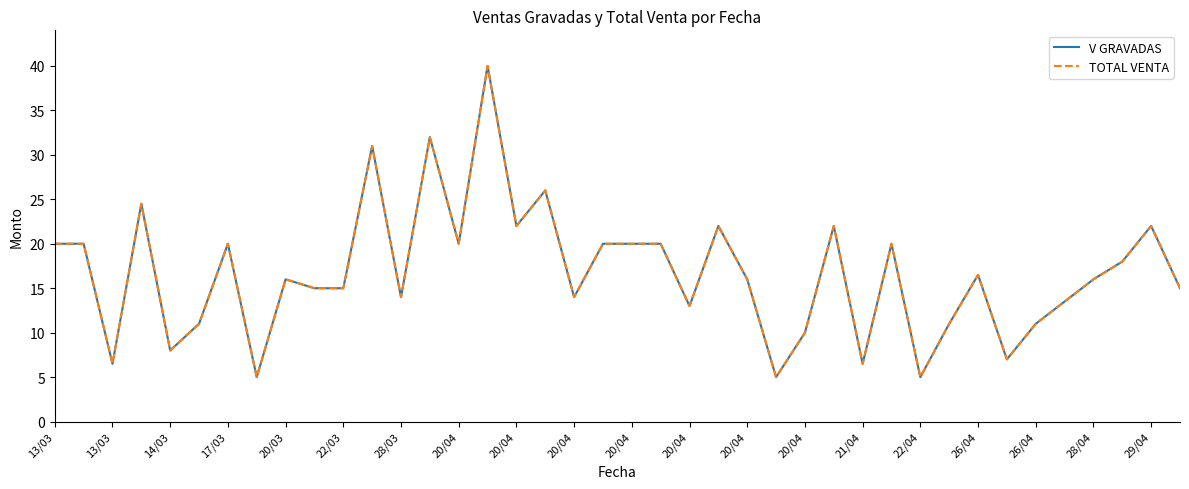

What is the average value of the TOTAL VENTA series?

16.7